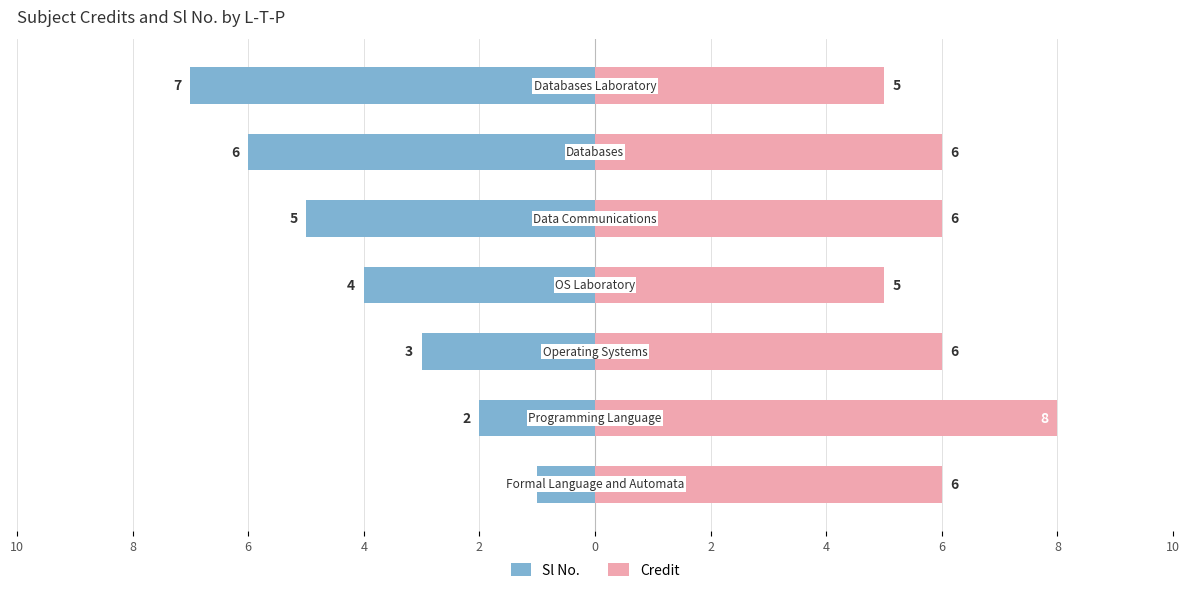

How many data points does each series have?

7